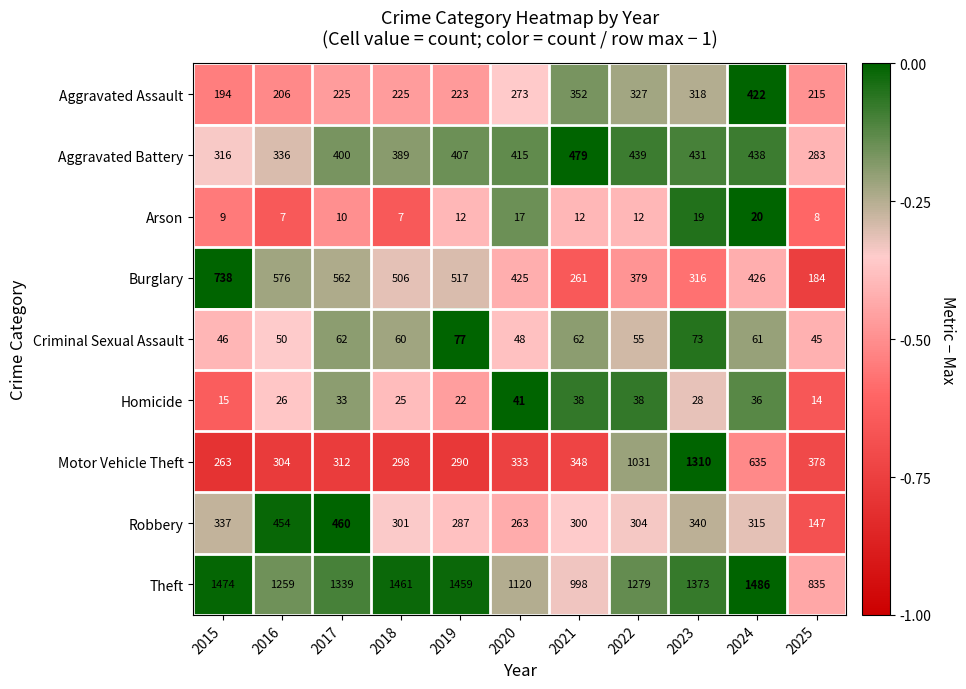

How many distinct data groups are displayed?

9